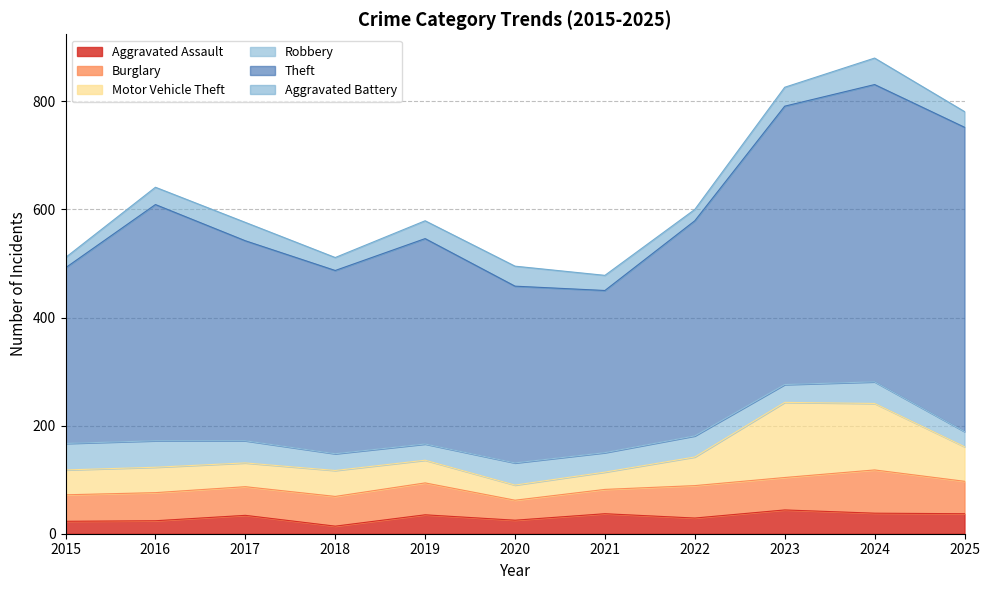

How many data points in Theft are above 380?

5